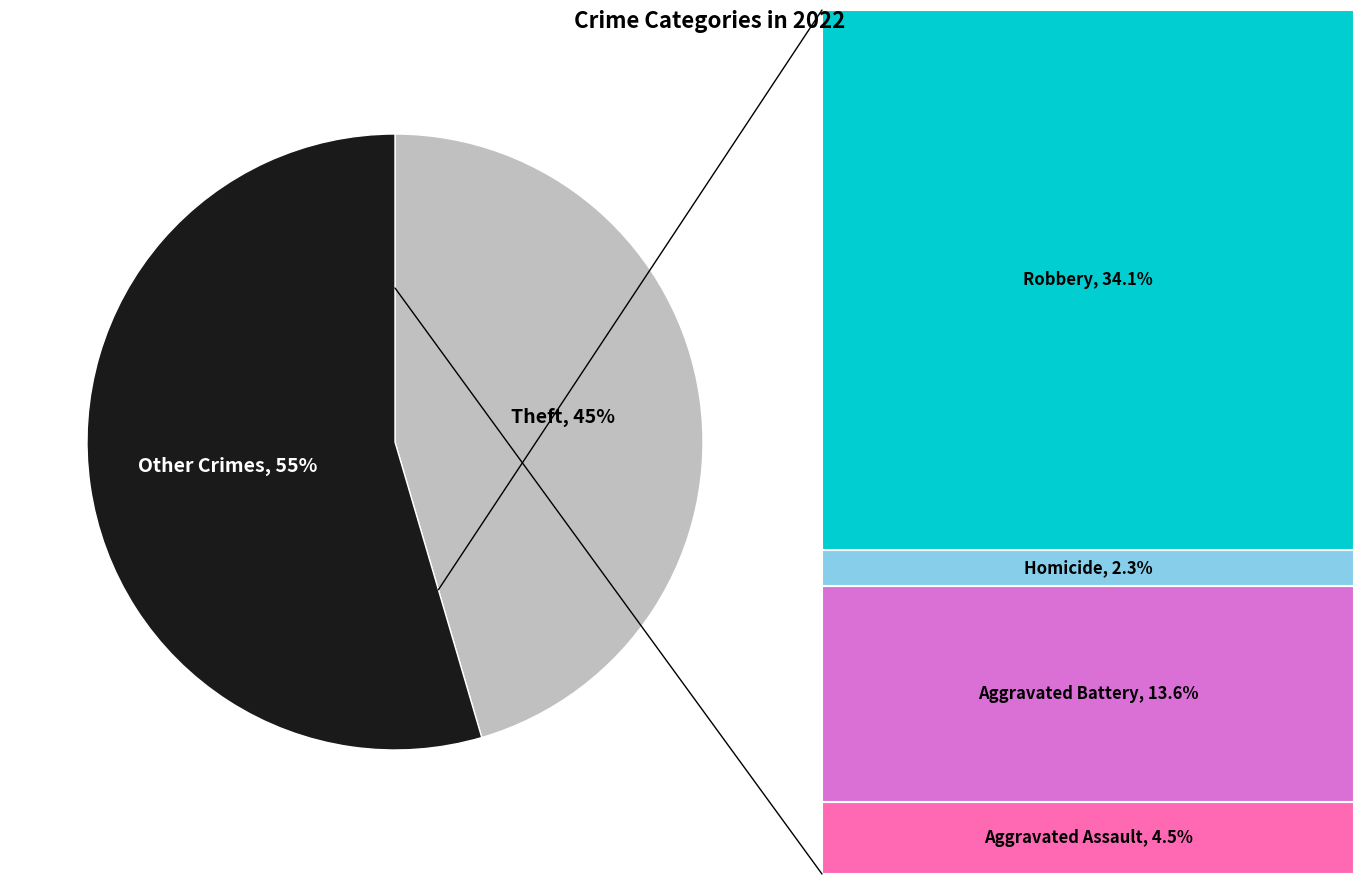

Does any single category account for the majority?

Yes